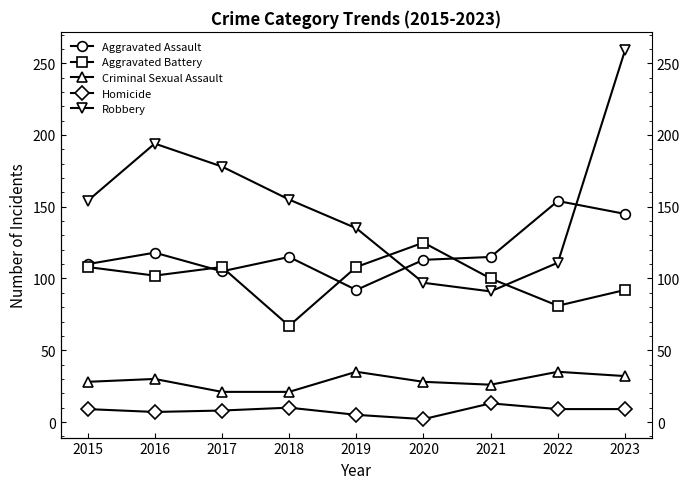

What is the value of the Criminal Sexual Assault point at the 8th from the left?

35